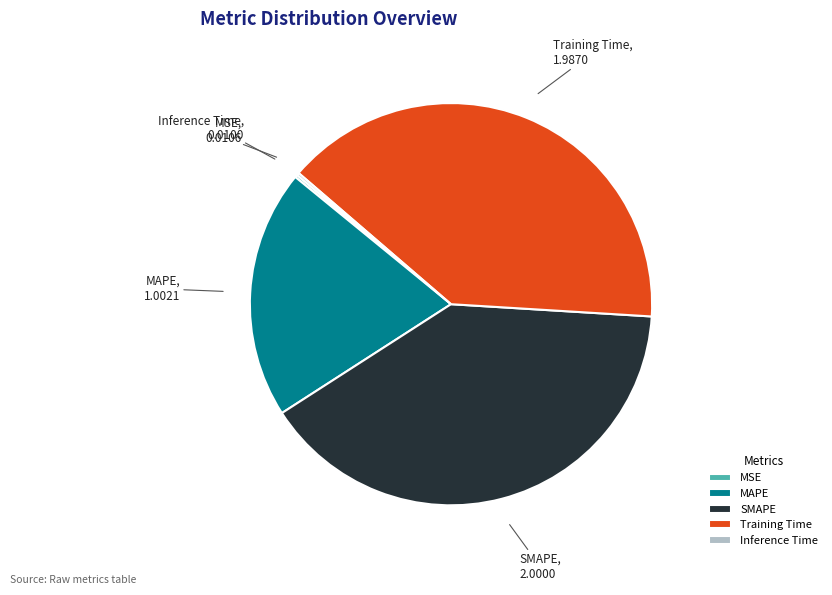

Is SMAPE the majority of the pie?

No